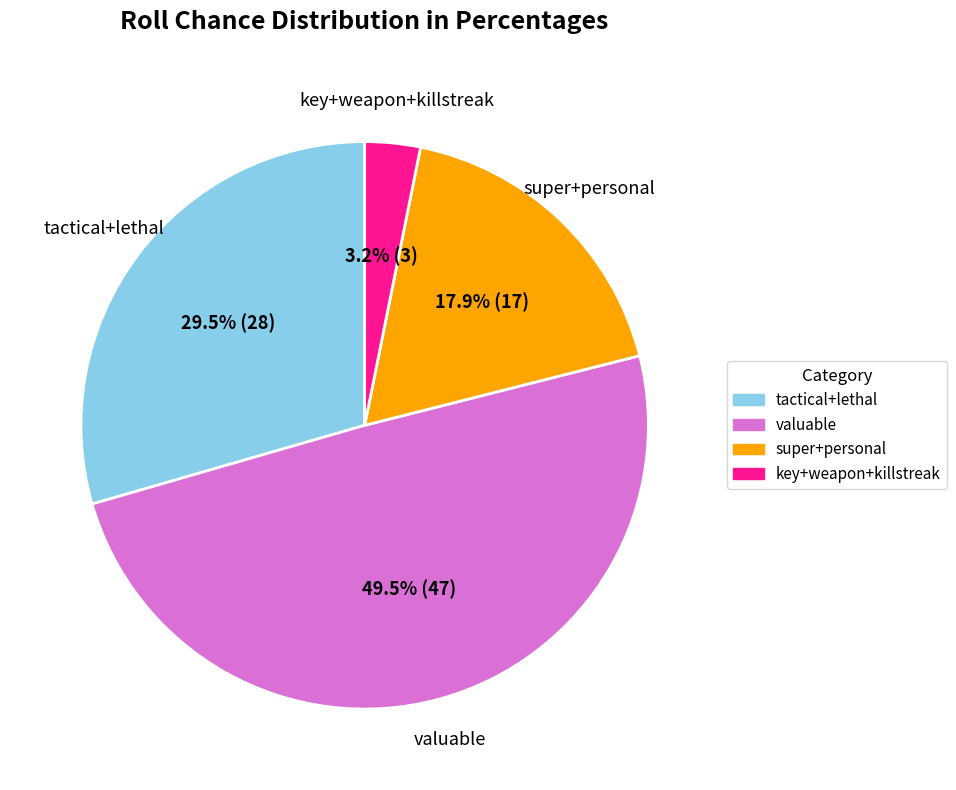

Is there any slice that represents more than half of the pie?

No